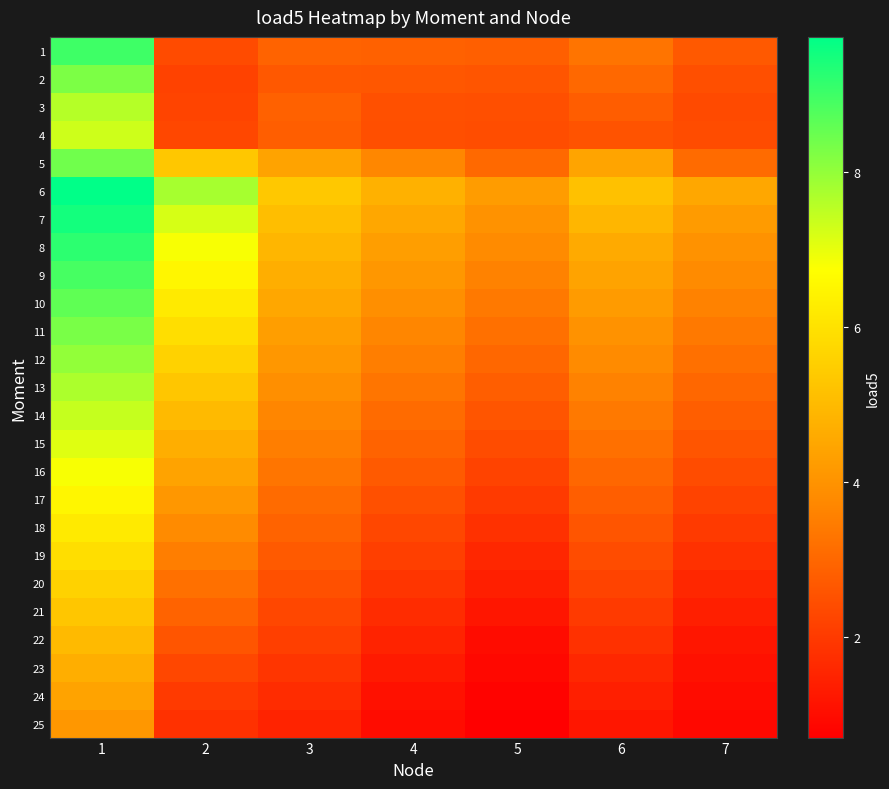

What is the difference between the maximum and minimum values in the 8 series?

5.4